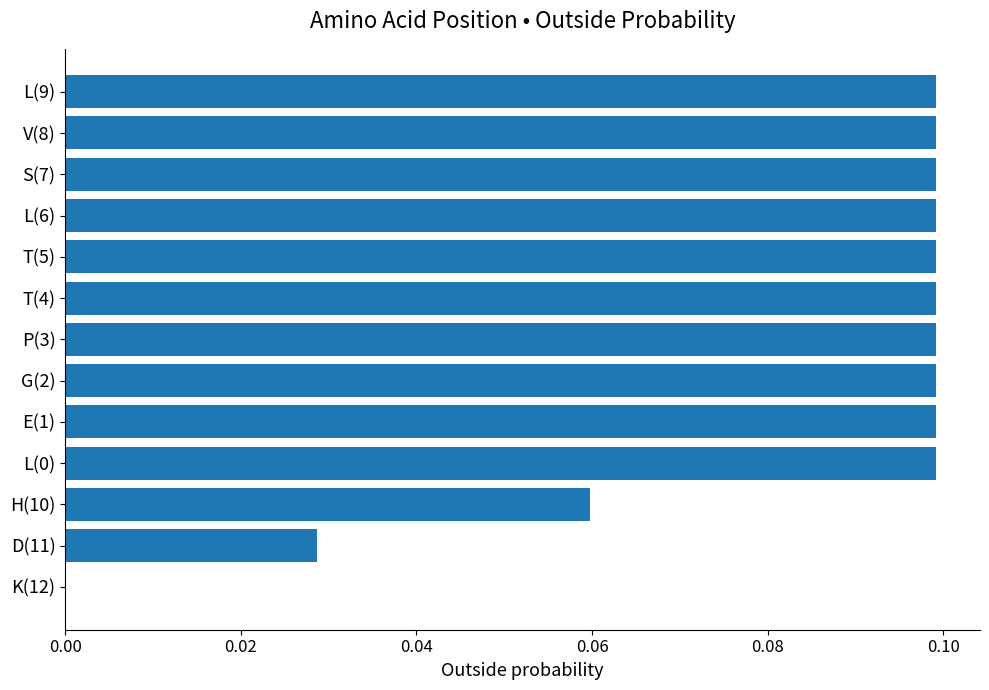

Are the bars horizontal?

Yes